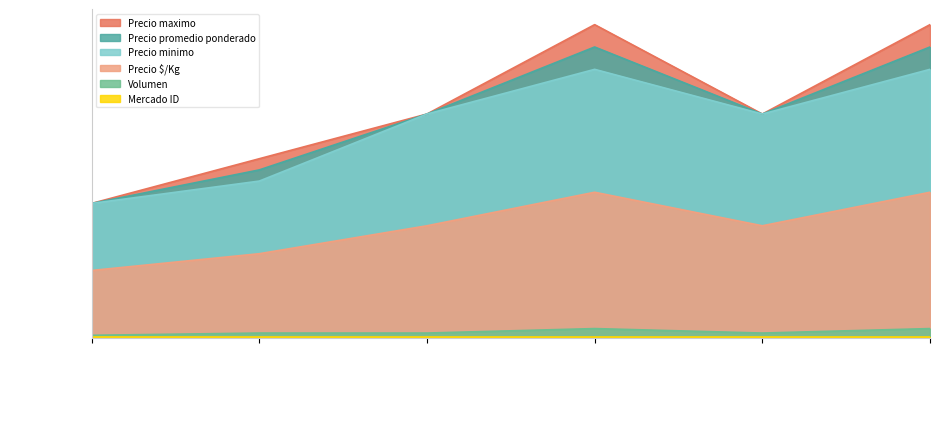

What is the difference between the maximum and minimum values in the Volumen series?

150